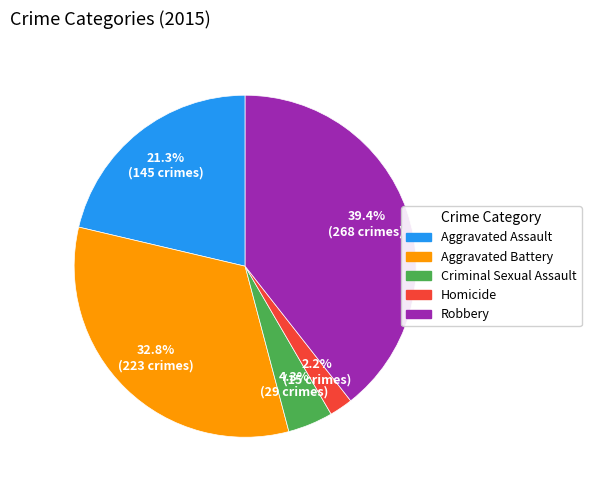

What is the ratio of the value at Aggravated Assault to the value at Criminal Sexual Assault?

5.0